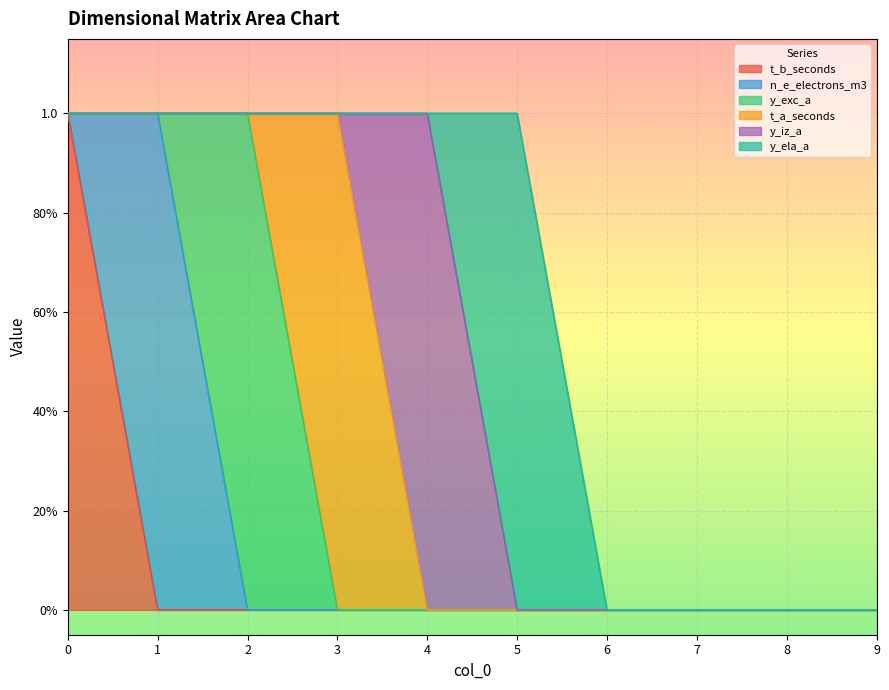

Which series changed the most between 6 and 7?

t_b_seconds